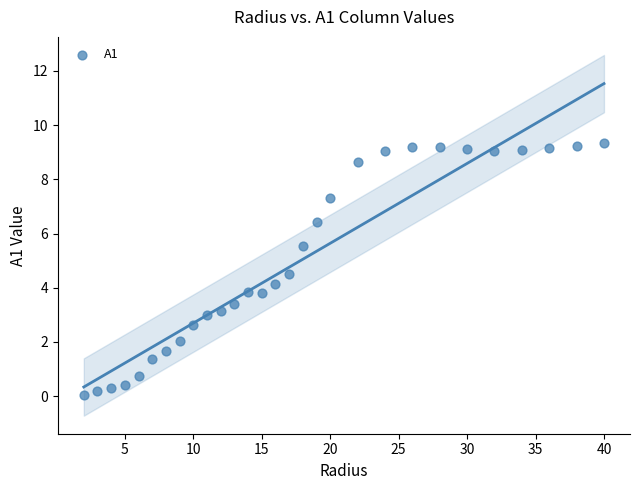

What is the range of X values (max minus min)?

38.0